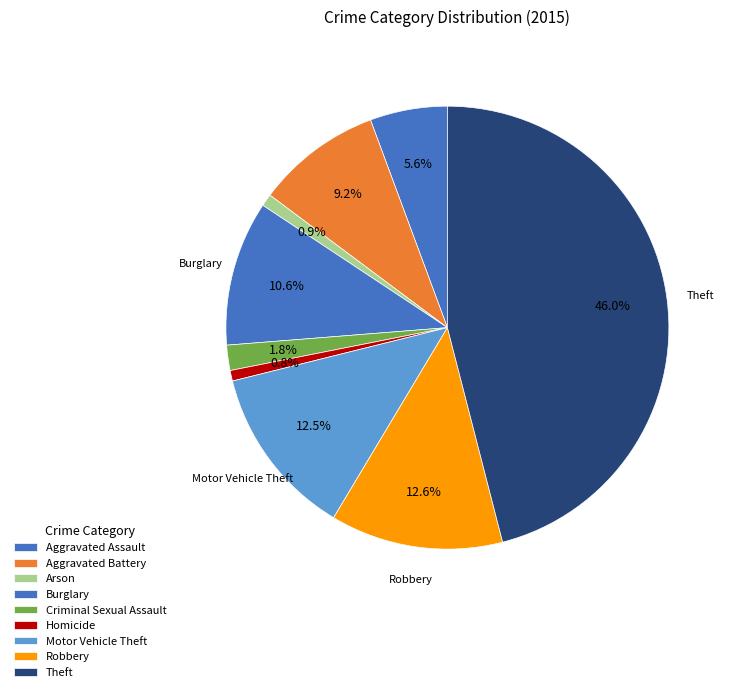

Which category has the biggest portion of the pie?

Theft